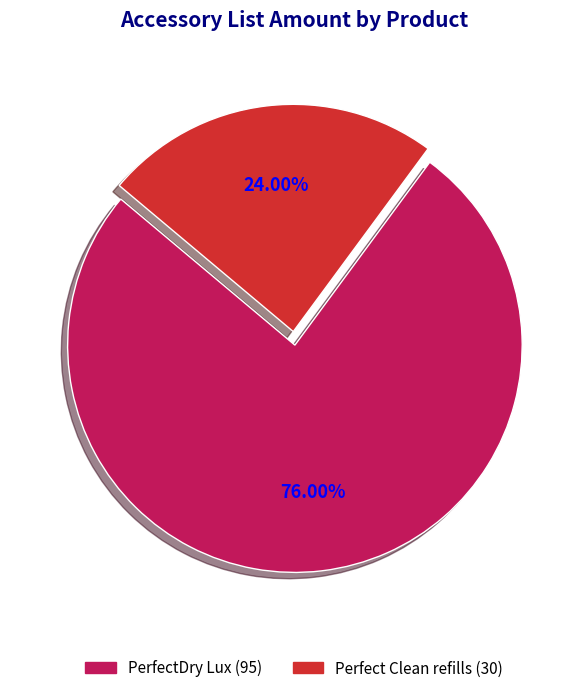

Is there a majority slice in this chart?

Yes